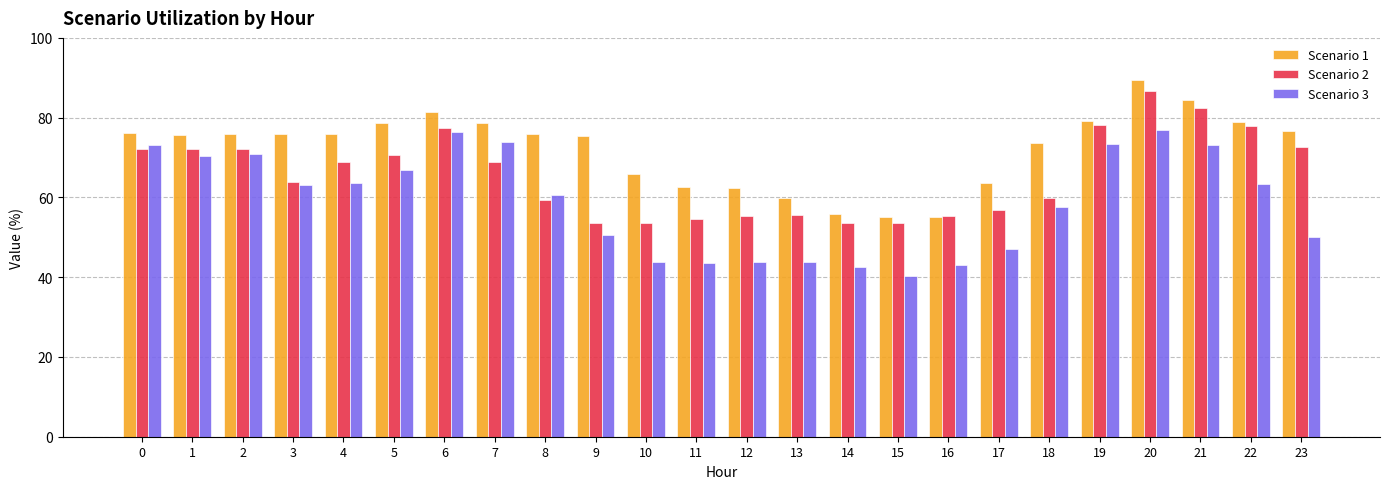

What is the sum of all Scenario 2 values?

1575.4